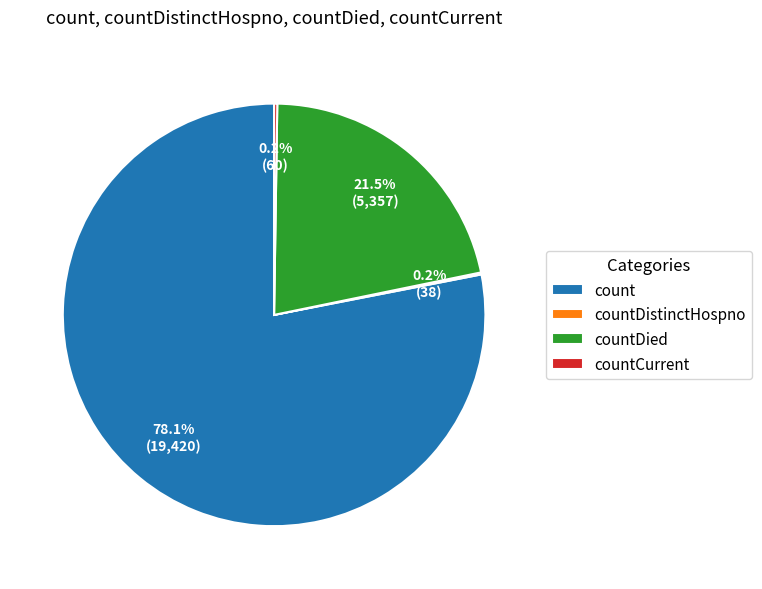

What is the largest slice in the pie chart?

count